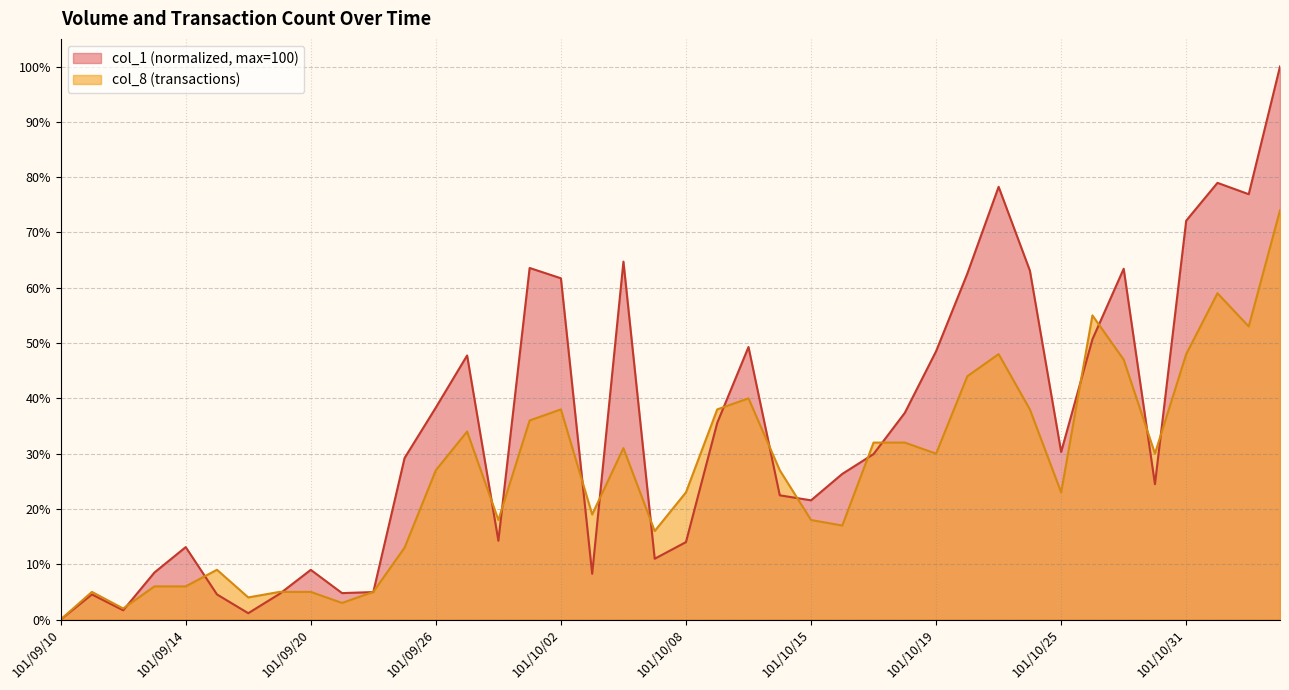

True or false: col_8 and col_1 intersect in this chart.

True